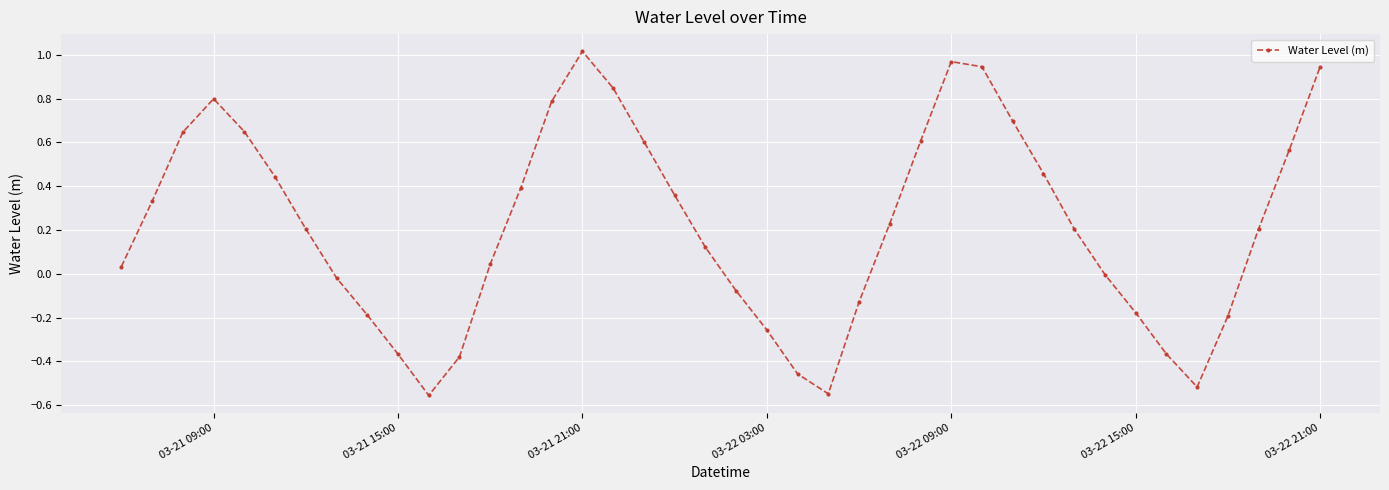

What is the sum of all values?

8.9